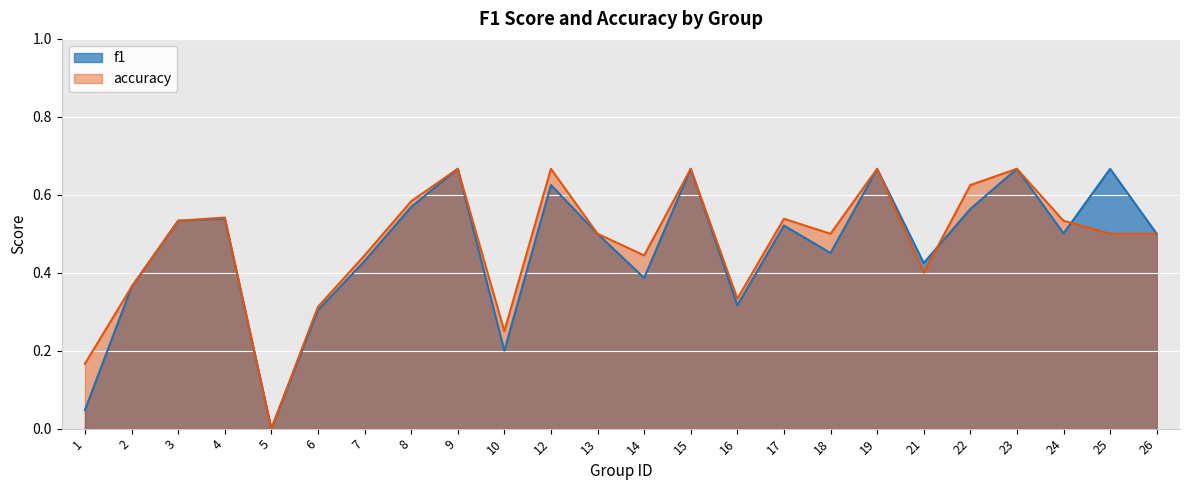

List the labels in order of accuracy value, largest first.

9, 12, 15, 19, 23, 22, 8, 4, 17, 3, 24, 13, 18, 25, 26, 7, 14, 21, 2, 16, 6, 10, 1, 5